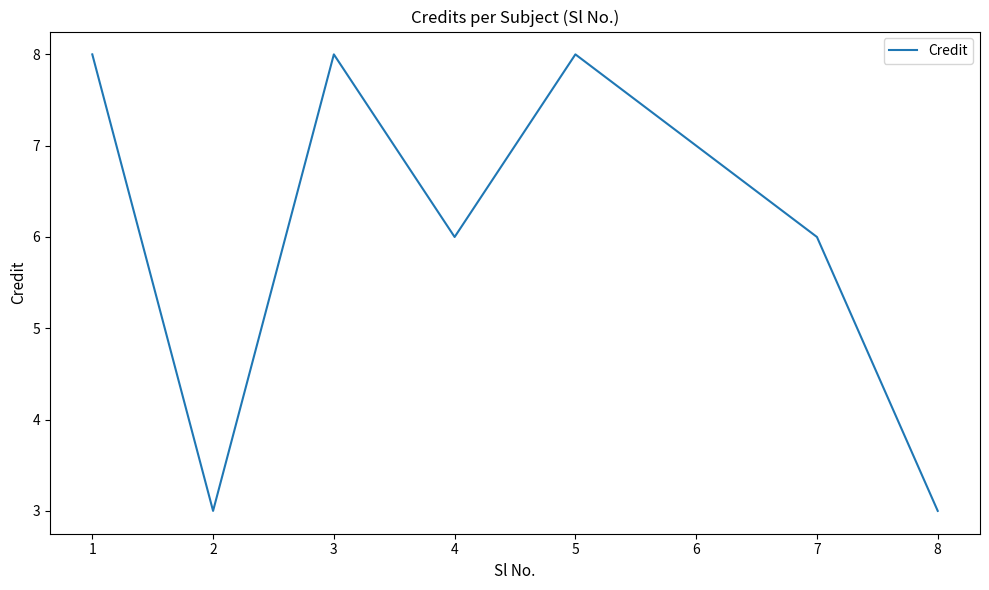

What is the greatest value displayed?

8